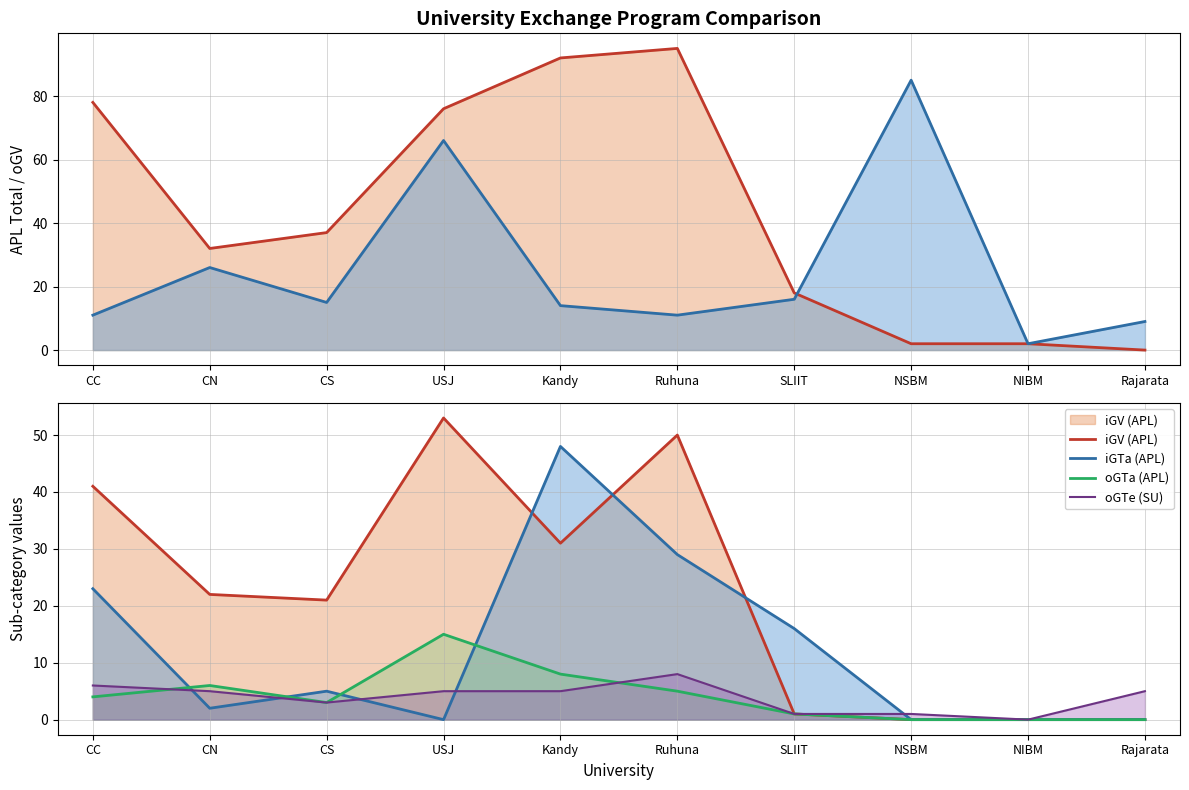

What is the label of the 2nd point from the right?

NIBM